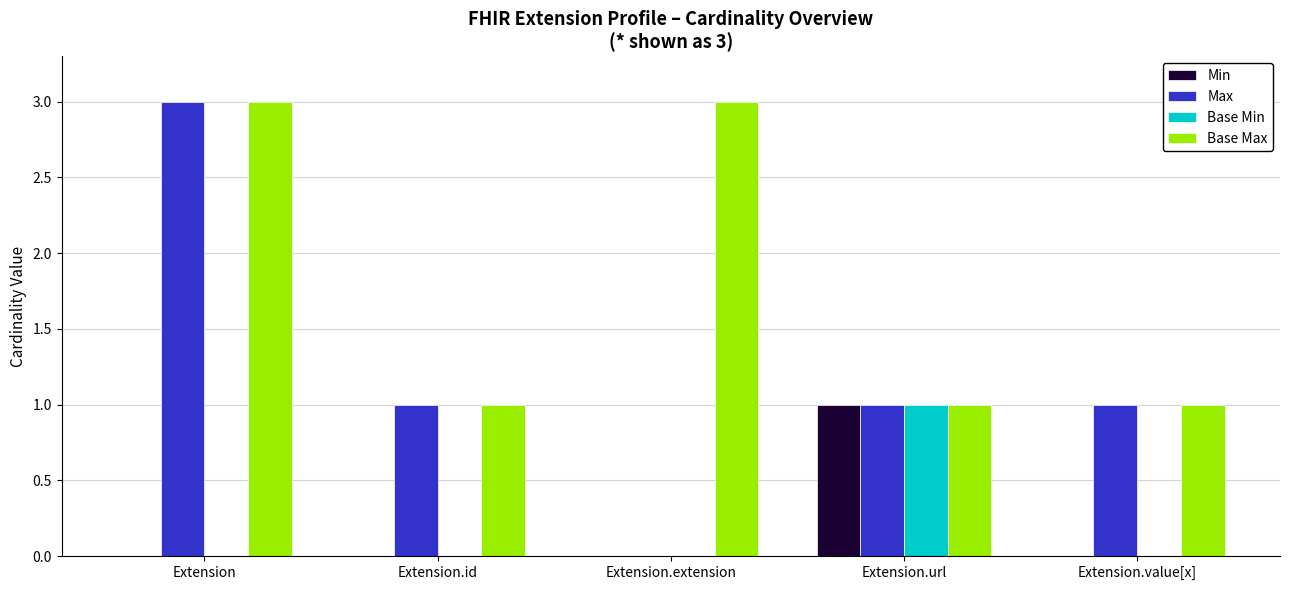

Reading right to left, list all the values displayed in this chart.

Min: Extension.value[x]=0	Extension.url=1	Extension.extension=0	Extension.id=0	Extension=0
Max: Extension.value[x]=1	Extension.url=1	Extension.extension=0	Extension.id=1	Extension=3
Base Min: Extension.value[x]=0	Extension.url=1	Extension.extension=0	Extension.id=0	Extension=0
Base Max: Extension.value[x]=1	Extension.url=1	Extension.extension=3	Extension.id=1	Extension=3